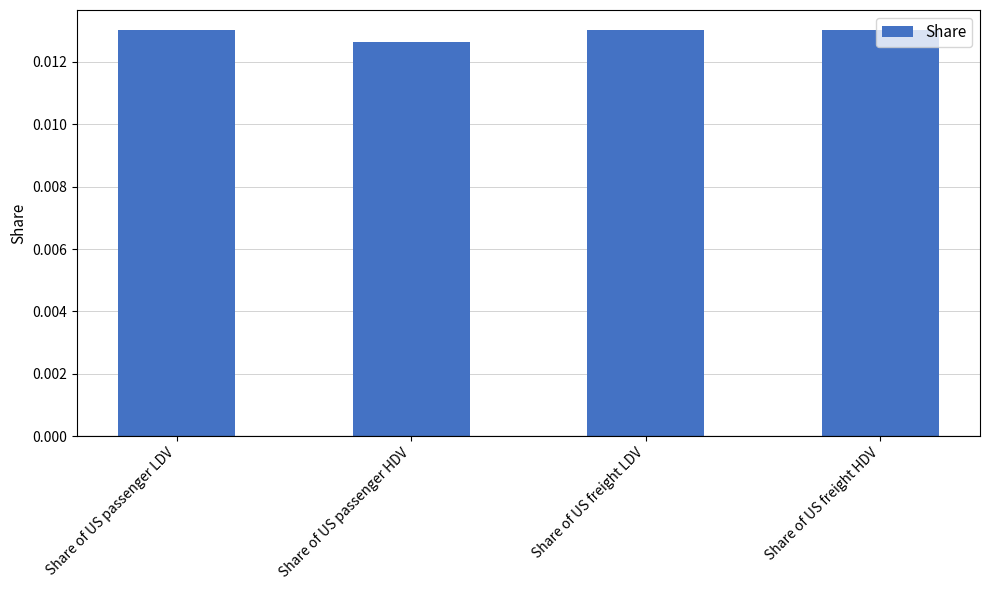

Which category has the lowest value across all series?

Share of US passenger HDV